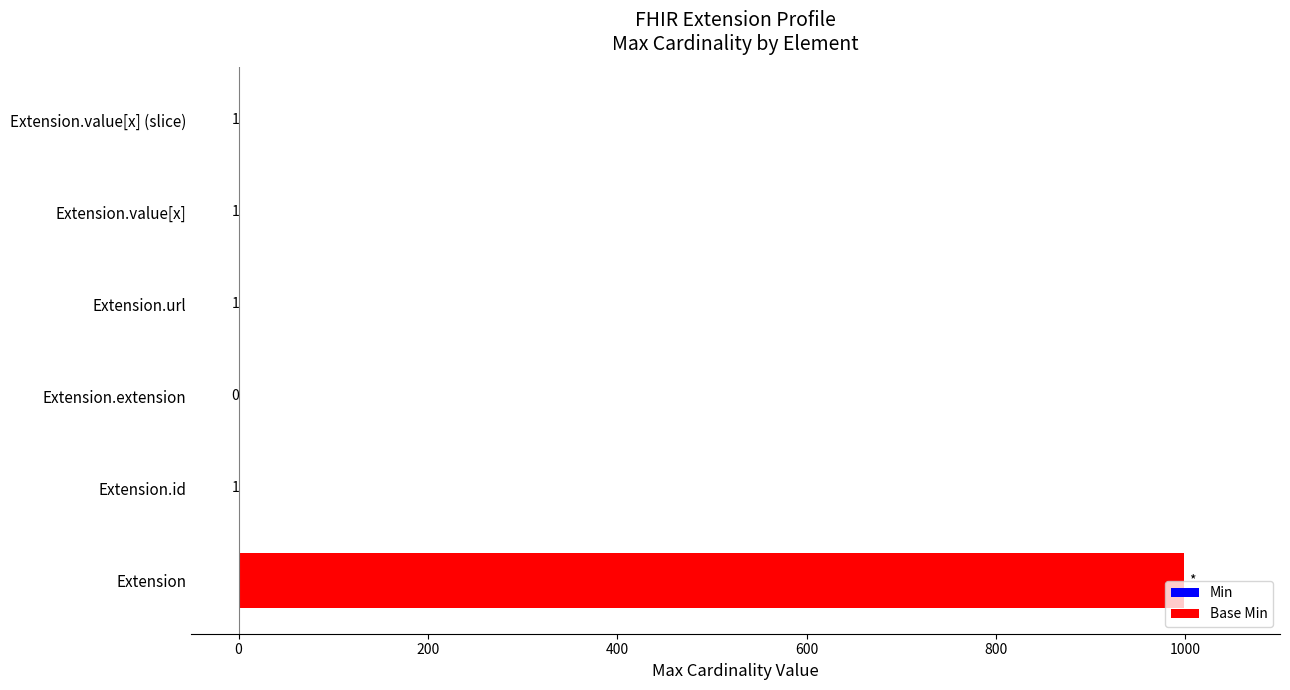

What is the maximum value shown in the chart?

999